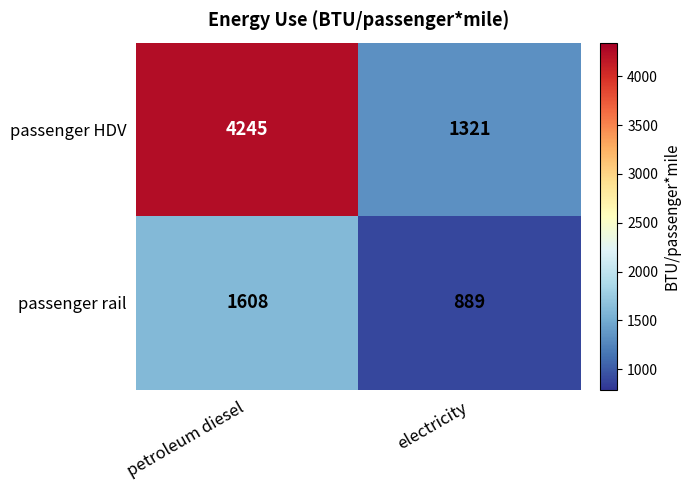

Which series has the largest total across all categories?

passenger HDV